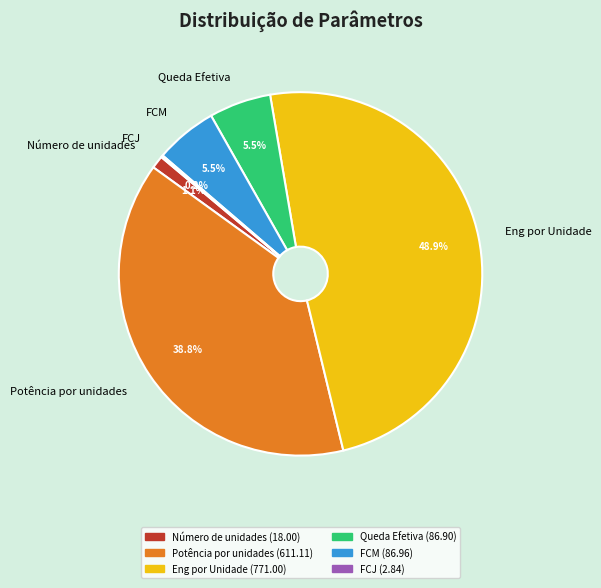

True or false: Potência por unidades accounts for 39% of the total.

True